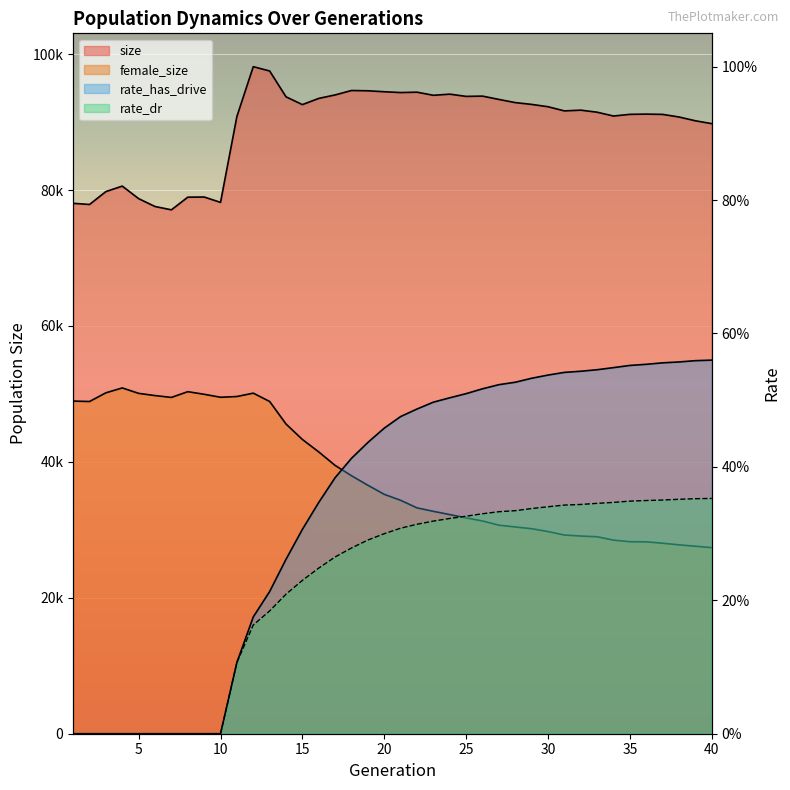

Reading left to right, what are all the values shown in this chart?

size: 78039.0	77872.0	79769.0	80574.0	78727.0	77571.0	77083.0	78944.0	78970.0	78179.0	90817.0	98144.0	97512.0	93709.0	92565.0	93478.0	93989.0	94641.0	94600.0	94457.0	94339.0	94393.0	93934.0	94103.0	93774.0	93814.0	93328.0	92860.0	92596.0	92253.0	91640.0	91749.0	91446.0	90885.0	91132.0	91166.0	91127.0	90743.0	90185.0	89765.0
female_size: 48941.0	48880.0	50161.0	50877.0	50077.0	49752.0	49481.0	50326.0	49943.0	49505.0	49613.0	50110.0	48886.0	45569.0	43294.0	41460.0	39474.0	37957.0	36556.0	35222.0	34343.0	33231.0	32721.0	32243.0	31757.0	31300.0	30688.0	30421.0	30162.0	29749.0	29236.0	29087.0	28980.0	28486.0	28251.0	28233.0	28030.0	27789.0	27588.0	27379.0
rate_has_drive: 0.0	0.0	0.0	0.0	0.0	0.0	0.0	0.0	0.0	0.0	0.1	0.2	0.2	0.3	0.3	0.3	0.4	0.4	0.4	0.5	0.5	0.5	0.5	0.5	0.5	0.5	0.5	0.5	0.5	0.5	0.5	0.5	0.5	0.5	0.6	0.6	0.6	0.6	0.6	0.6
rate_dr: 0.0	0.0	0.0	0.0	0.0	0.0	0.0	0.0	0.0	0.0	0.1	0.2	0.2	0.2	0.2	0.2	0.3	0.3	0.3	0.3	0.3	0.3	0.3	0.3	0.3	0.3	0.3	0.3	0.3	0.3	0.3	0.3	0.3	0.3	0.3	0.3	0.4	0.4	0.4	0.4